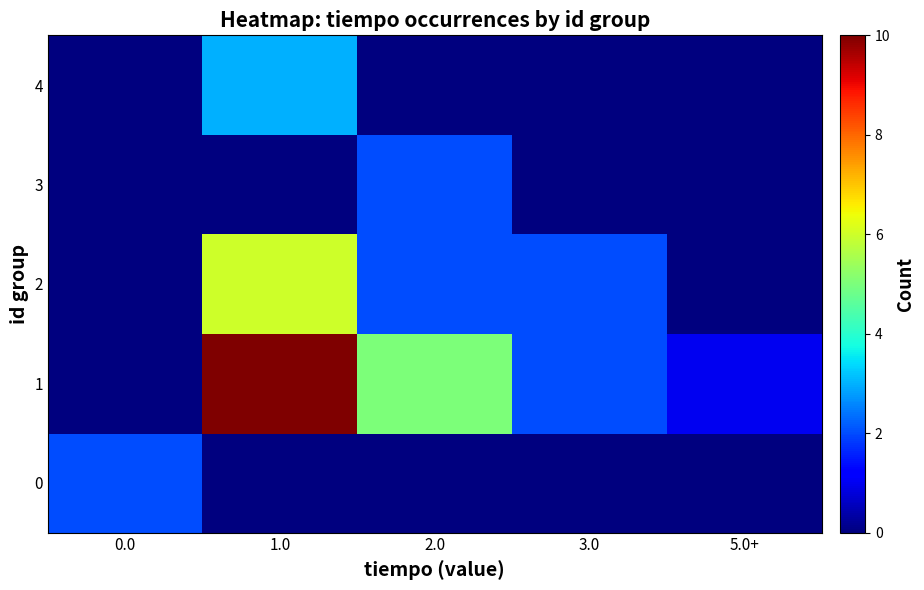

Reading right to left, extract all data points from this chart.

0: 5.0+=0	3.0=0	2.0=0	1.0=0	0.0=2
1: 5.0+=1	3.0=2	2.0=5	1.0=10	0.0=0
2: 5.0+=0	3.0=2	2.0=2	1.0=6	0.0=0
3: 5.0+=0	3.0=0	2.0=2	1.0=0	0.0=0
4: 5.0+=0	3.0=0	2.0=0	1.0=3	0.0=0